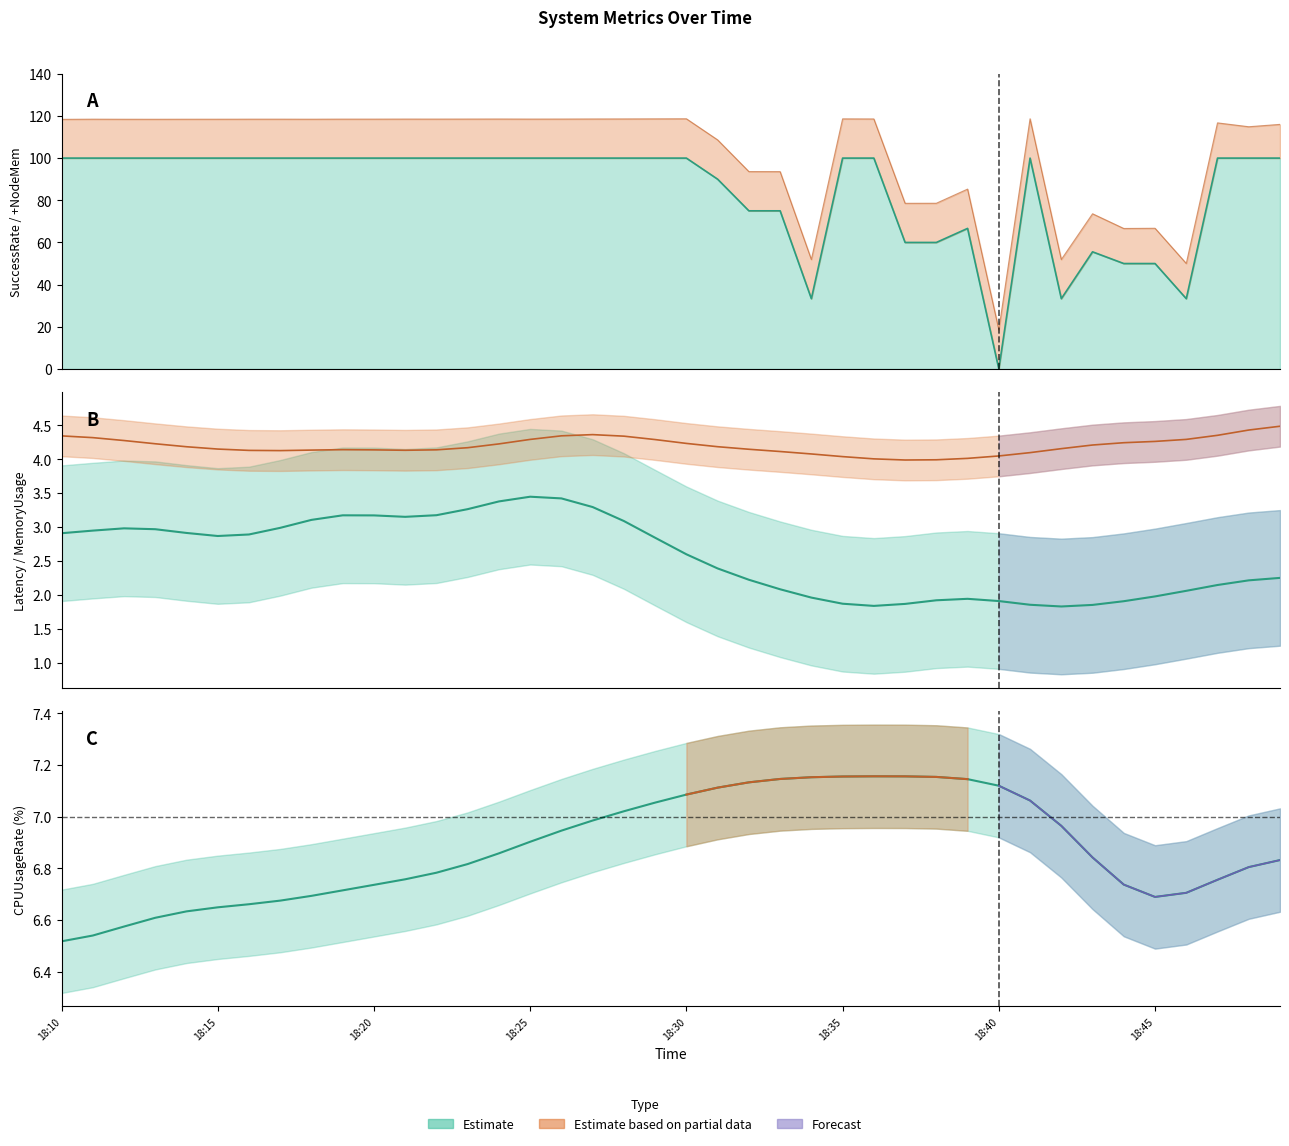

How many positive values does the SuccessRate series have?

39